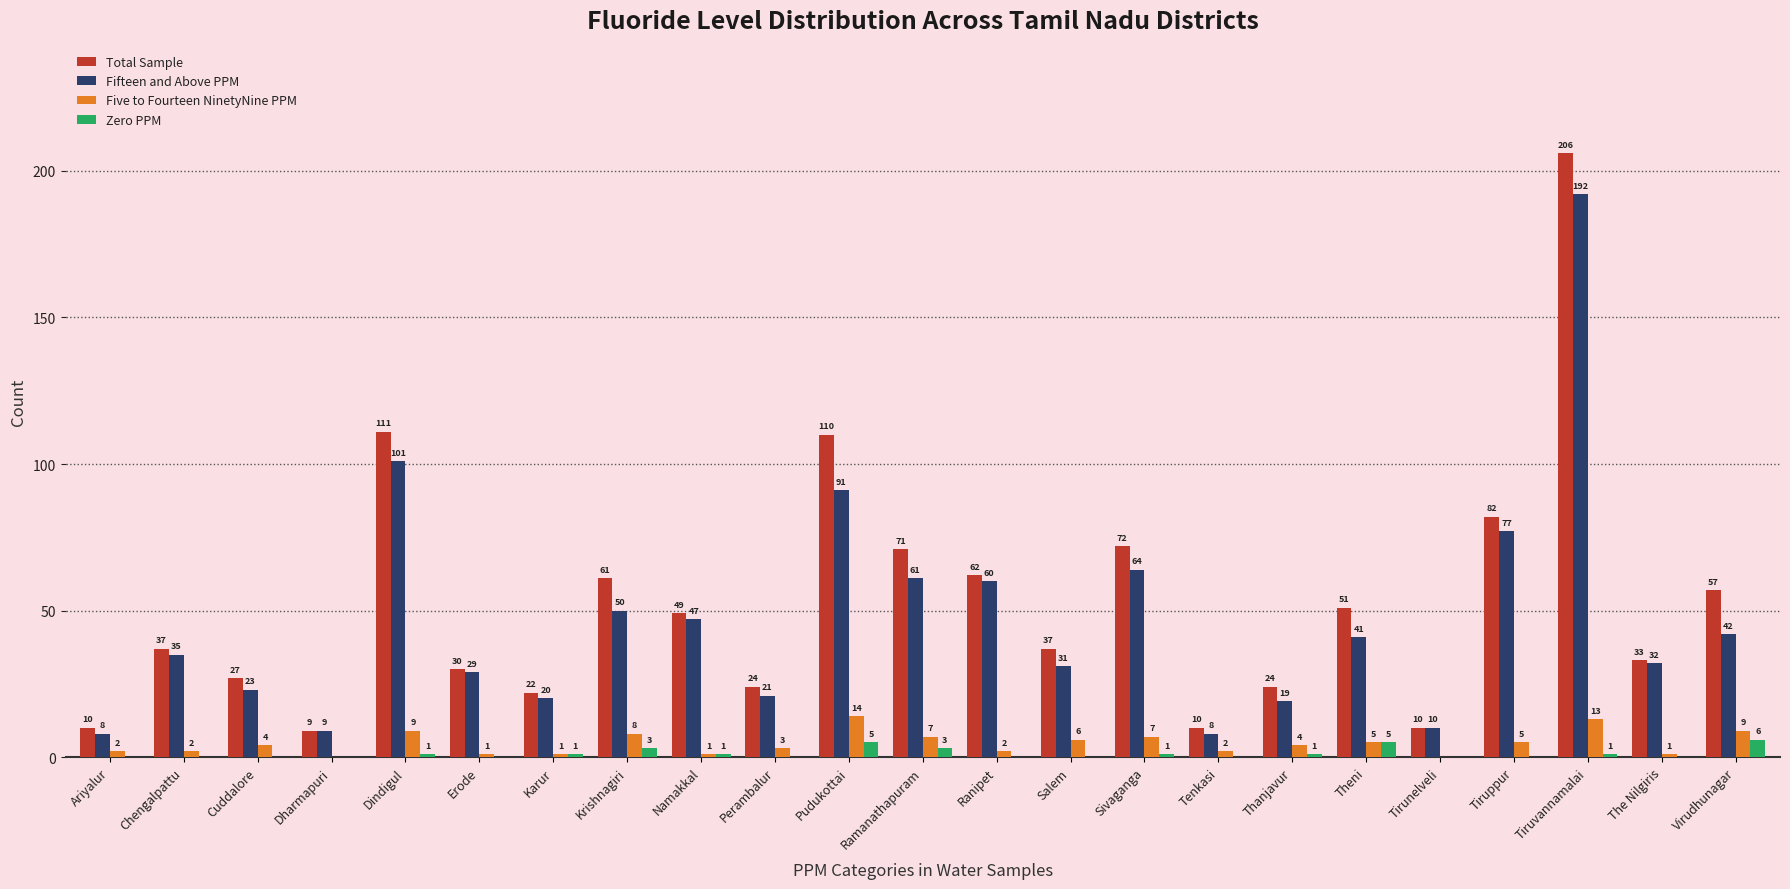

How many groups of bars are there?

23